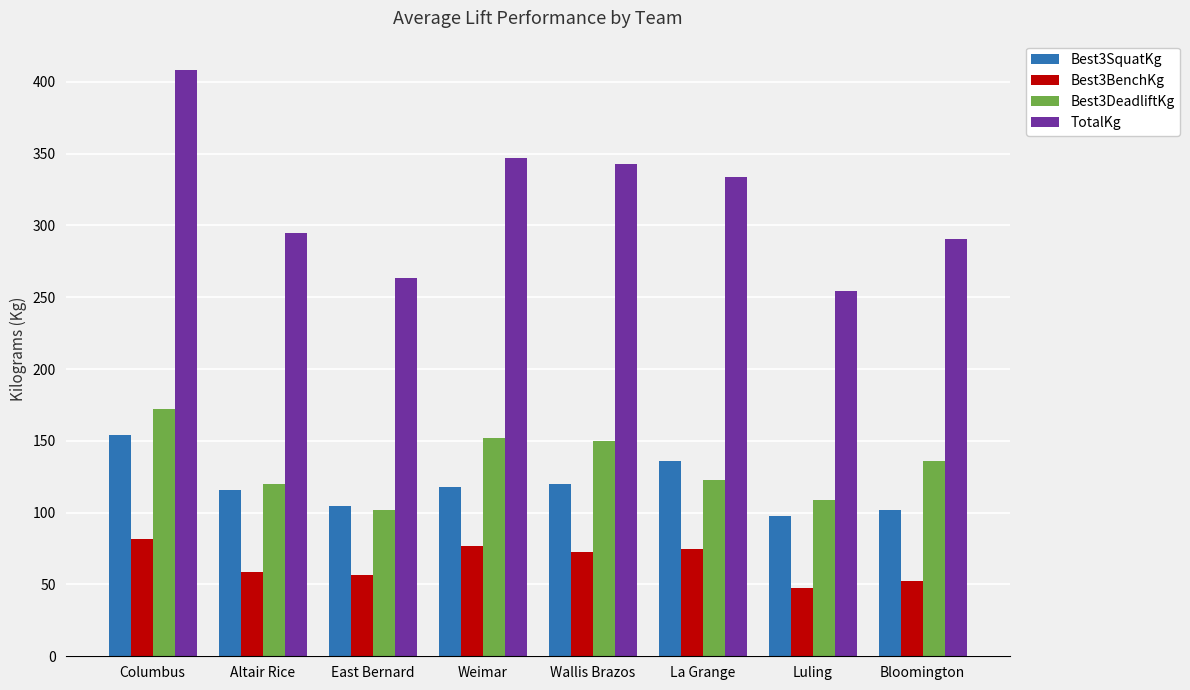

Rank the series by their maximum value, from highest to lowest.

TotalKg, Best3DeadliftKg, Best3SquatKg, Best3BenchKg